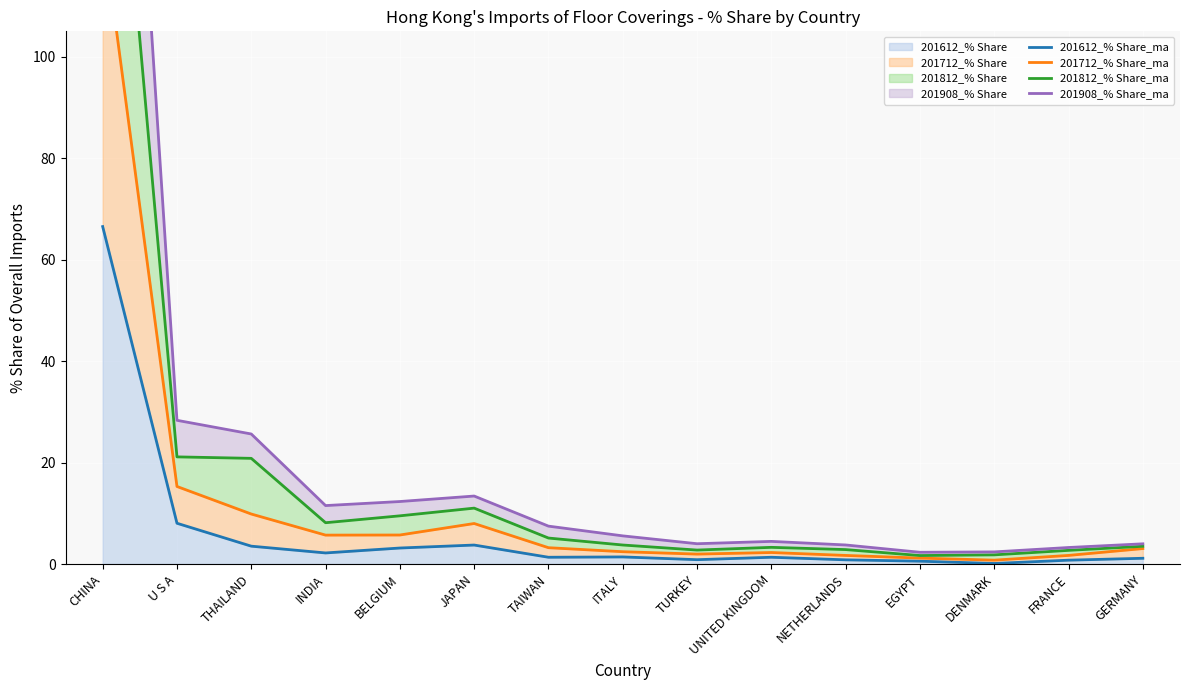

What is the sum of the 201612_% Share_line values at CHINA and TAIWAN?

67.9